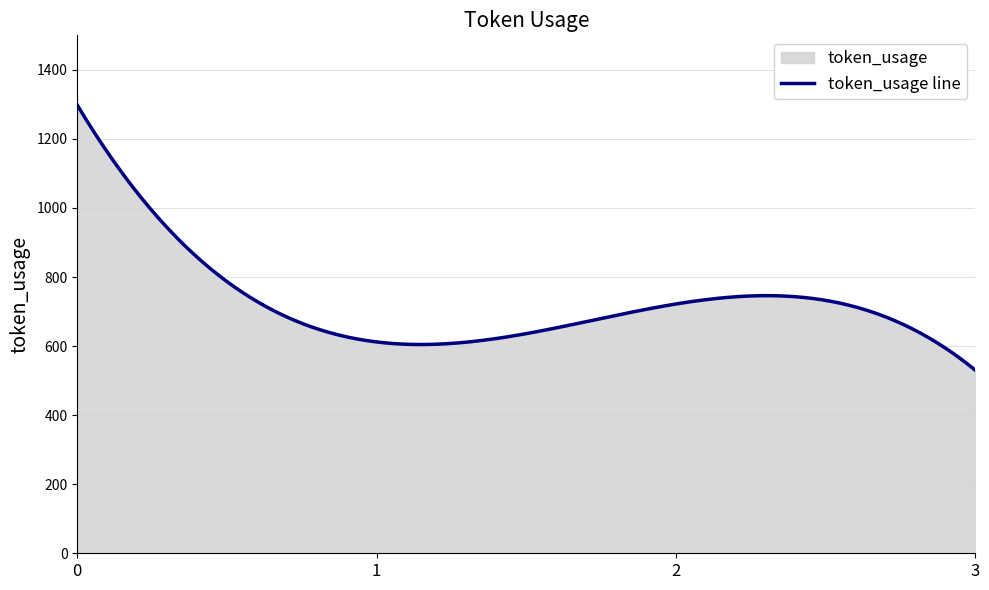

What value does the data have at 2, to the nearest 10?

720